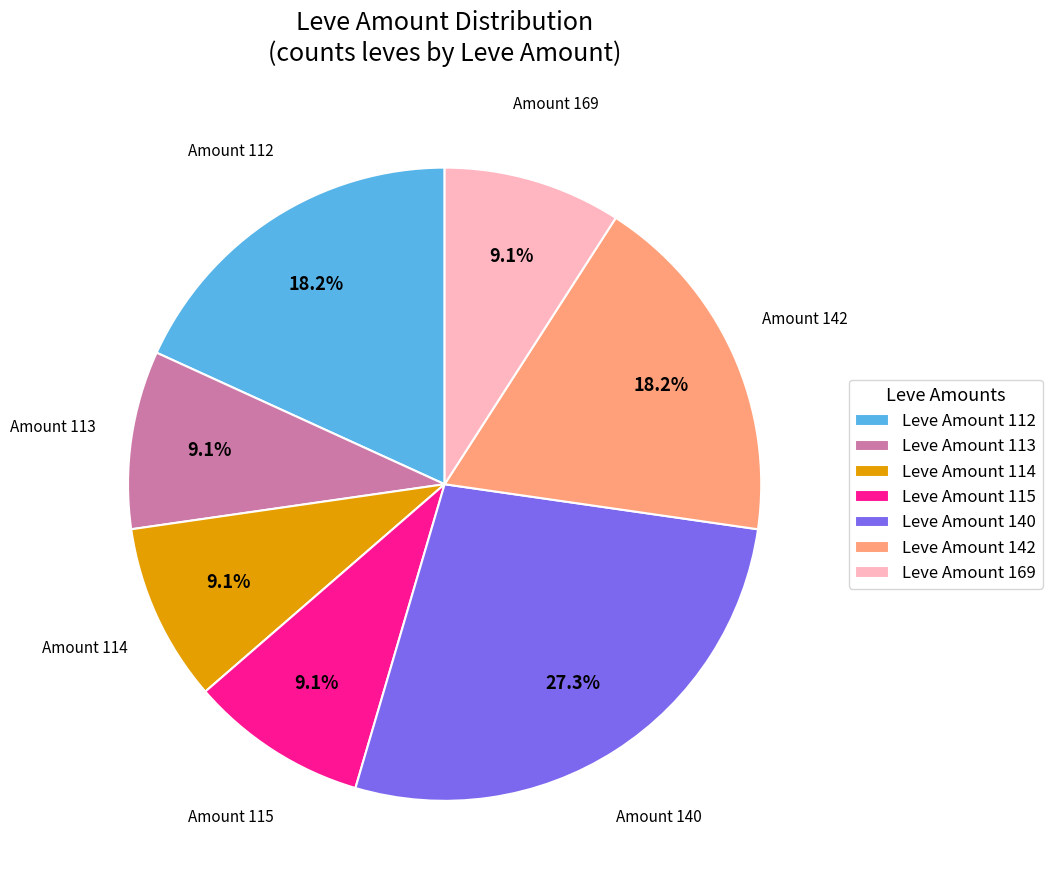

What is the largest slice in the pie chart?

Leve Amount 140